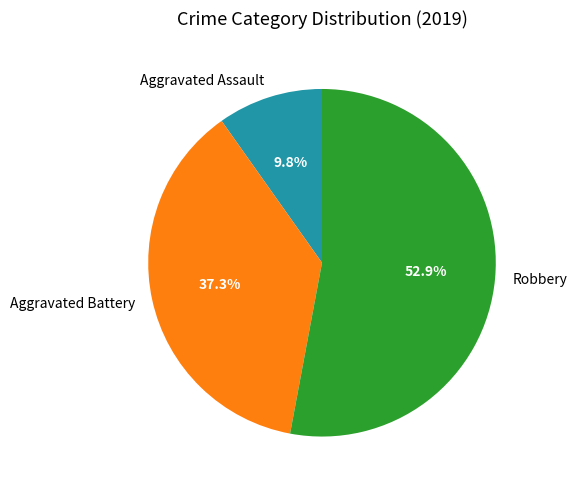

Combined, what portion of the pie is Robbery and Aggravated Battery?

90.2%